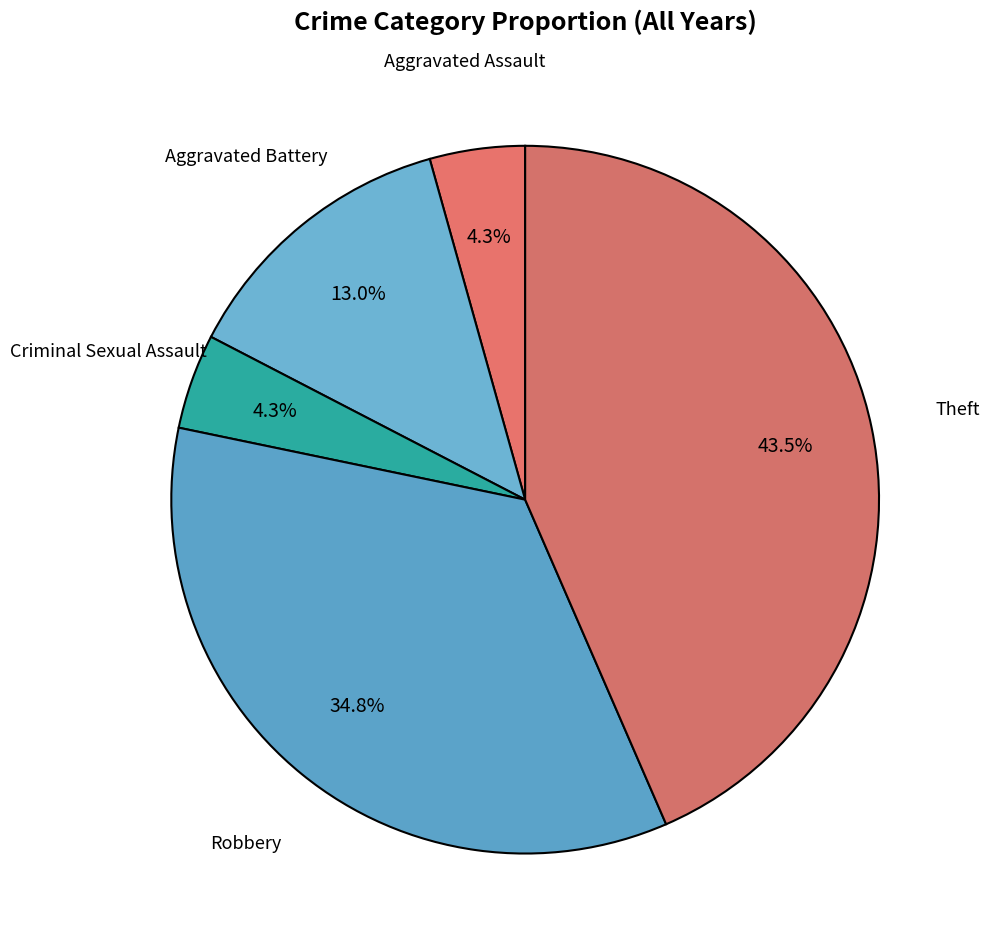

How many slices are in this pie chart?

5